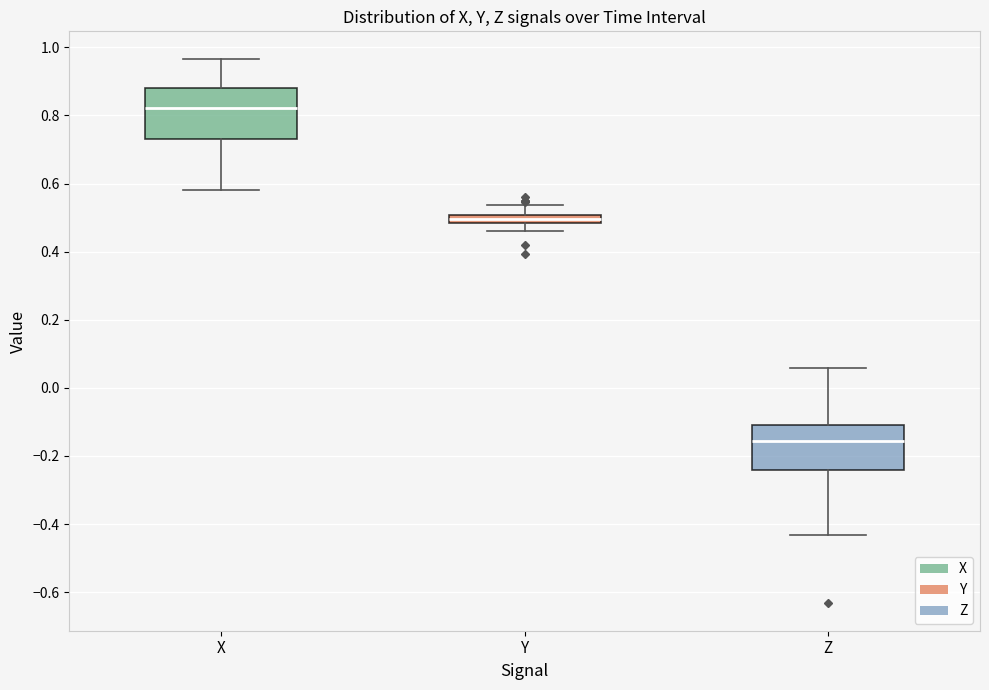

Which box has the lowest median line?

Z